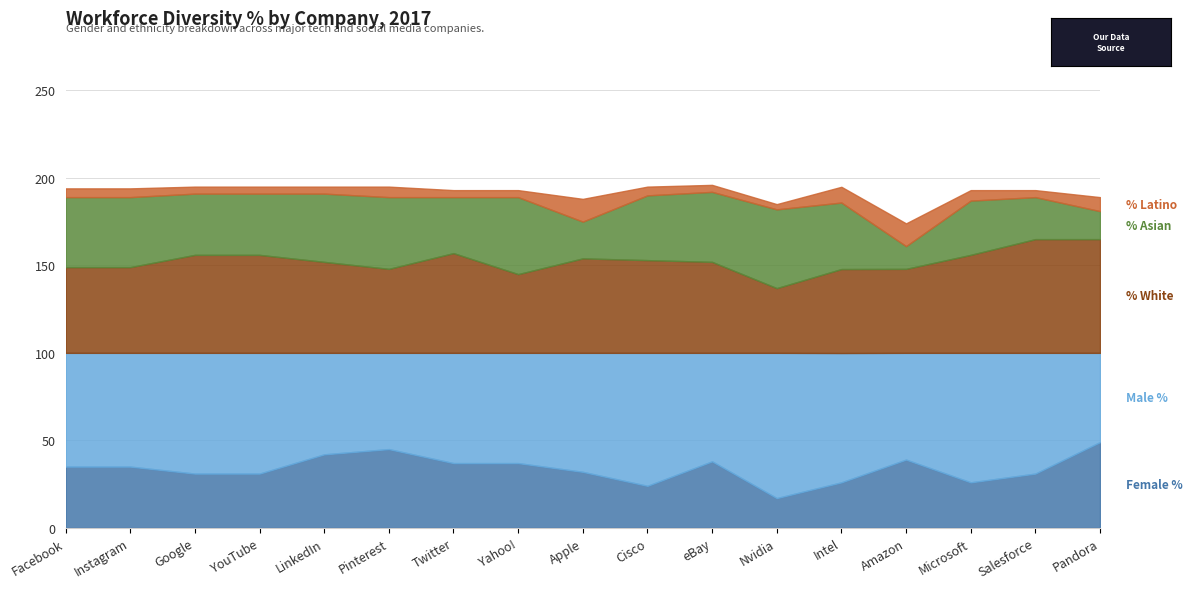

At which category is the sum across all series the highest?

eBay